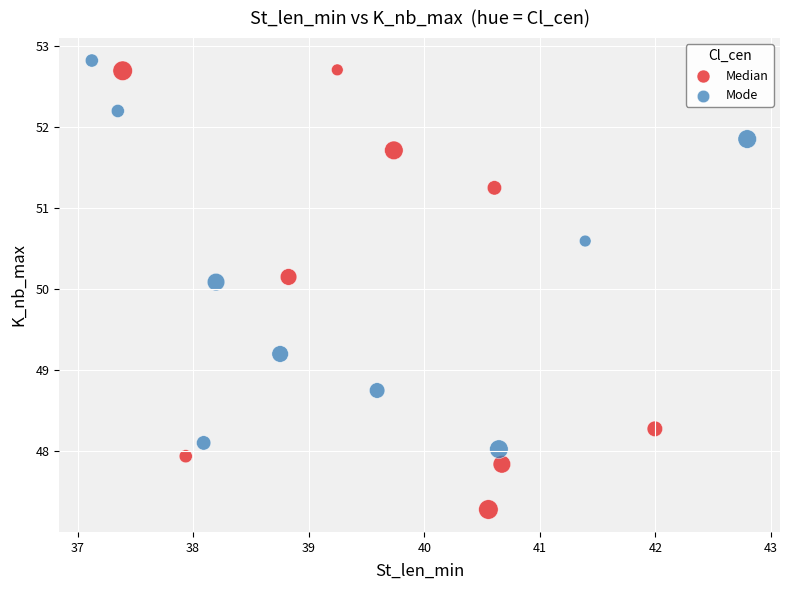

What are all the series names shown in the legend?

Median, Mode